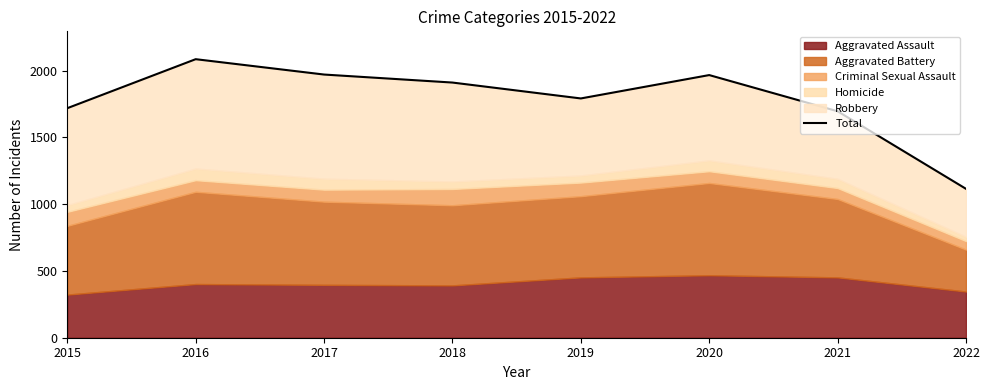

What is the maximum value shown in the chart?

2086